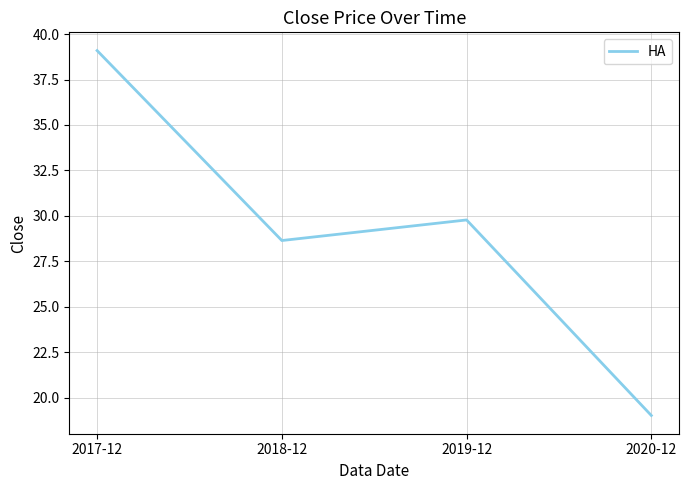

Where is the first local minimum?

2018-12